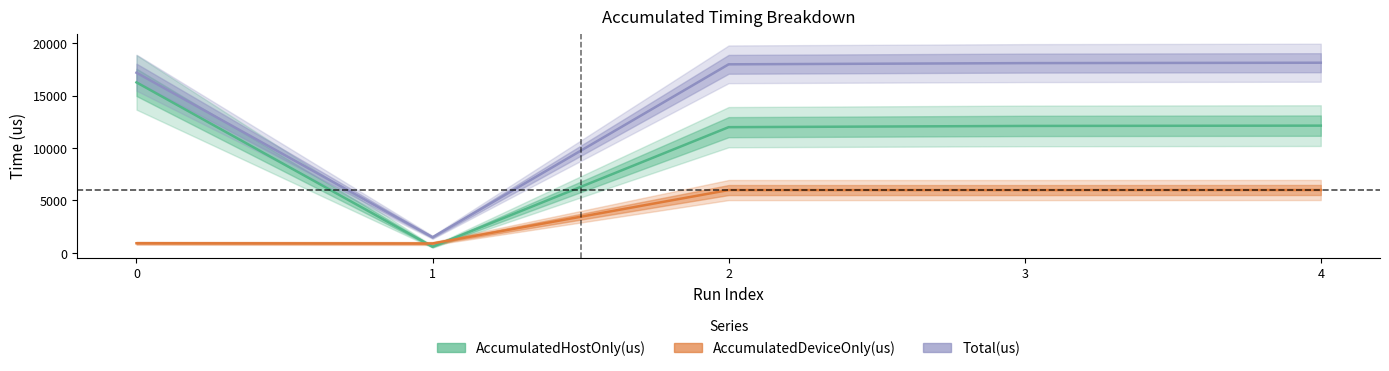

True or false: AccumulatedDeviceOnly(us) and Total(us) cross at least once.

False